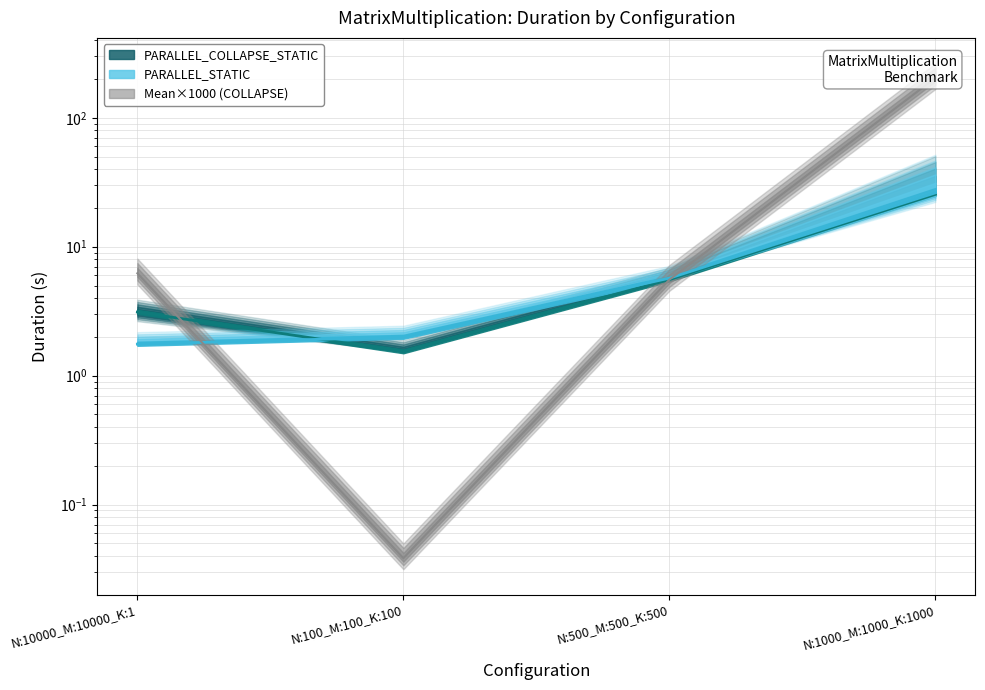

Between N:1000_M:1000_K:1000 and N:10000_M:10000_K:1, which is larger?

N:1000_M:1000_K:1000